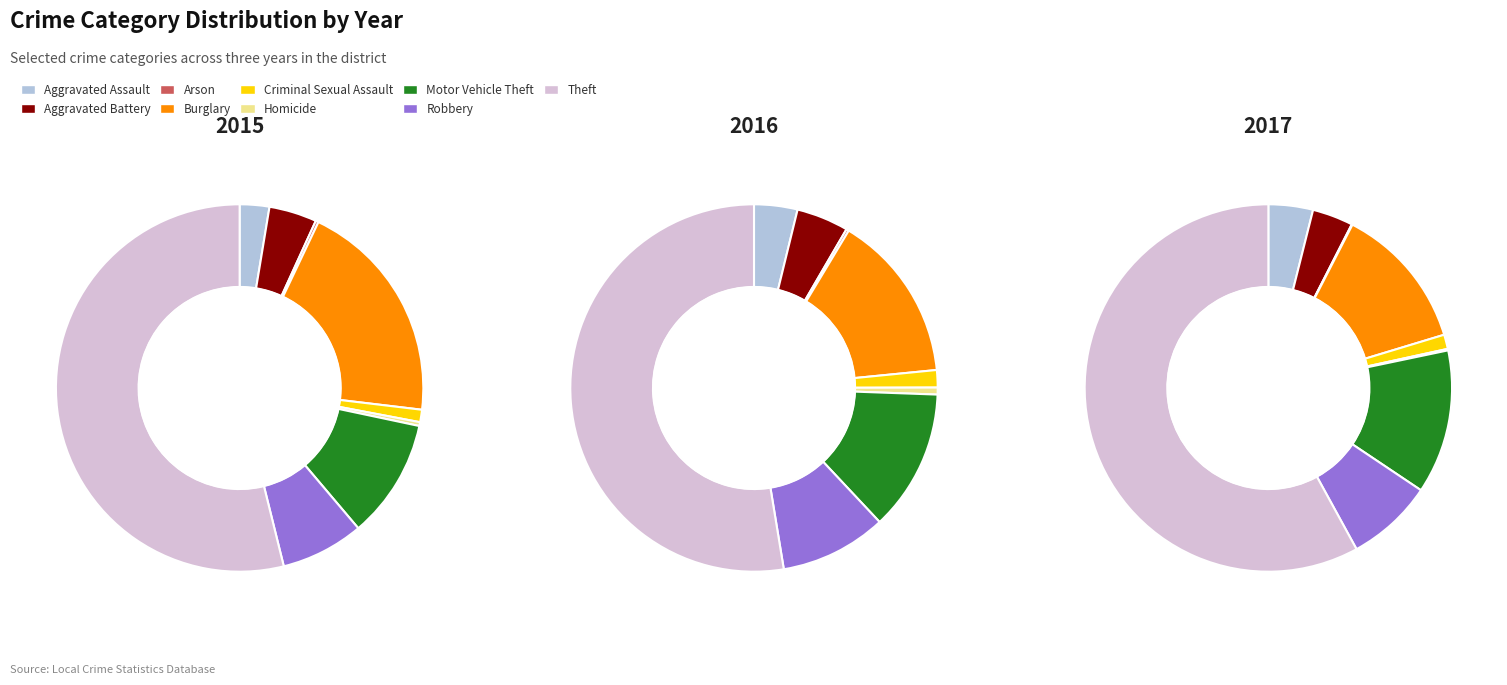

What is the largest slice in the pie chart?

Theft